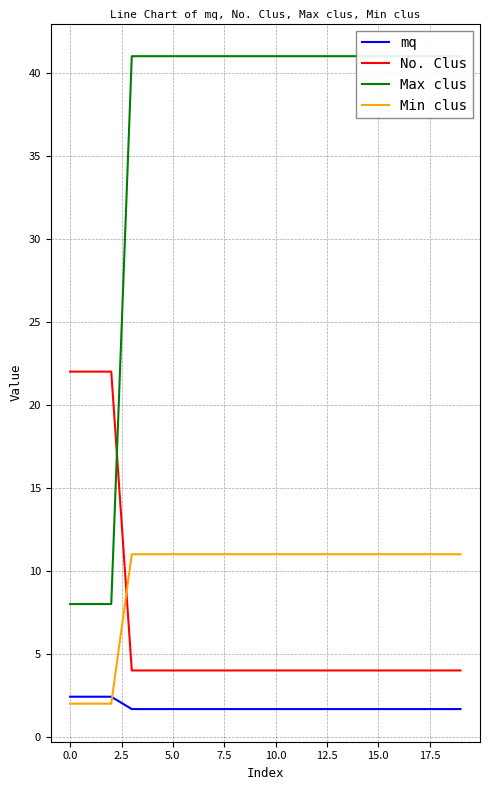

What is the value of the mq point at the 12th from the left?

1.7